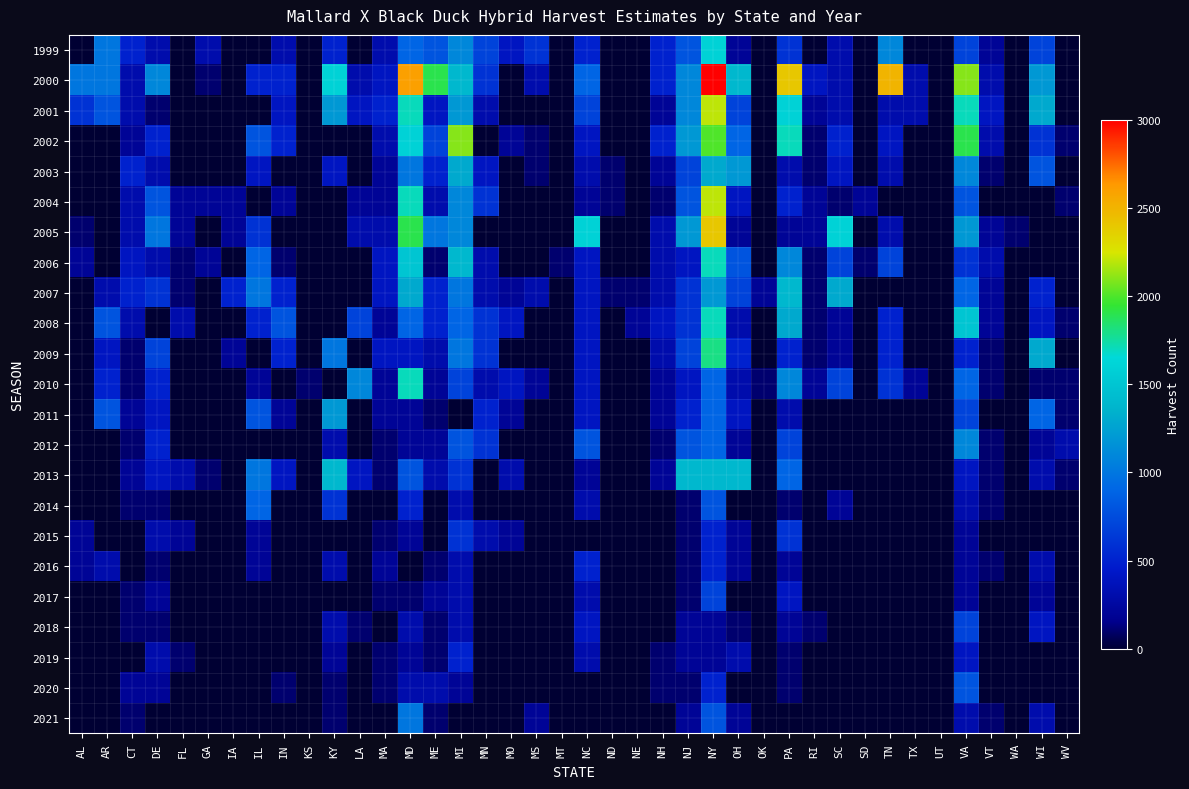

What is the total value across all series at MS?

1800